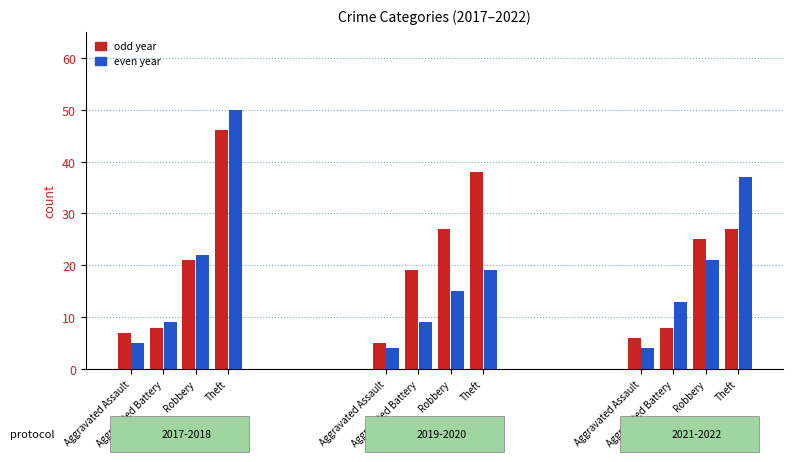

Reading left to right, transcribe all the data shown in this chart.

2017: Aggravated Assault=7	Aggravated Battery=8	Robbery=21	Theft=46
2018: Aggravated Assault=5	Aggravated Battery=9	Robbery=22	Theft=50
2019: Aggravated Assault=5	Aggravated Battery=19	Robbery=27	Theft=38
2020: Aggravated Assault=4	Aggravated Battery=9	Robbery=15	Theft=19
2021: Aggravated Assault=6	Aggravated Battery=8	Robbery=25	Theft=27
2022: Aggravated Assault=4	Aggravated Battery=13	Robbery=21	Theft=37